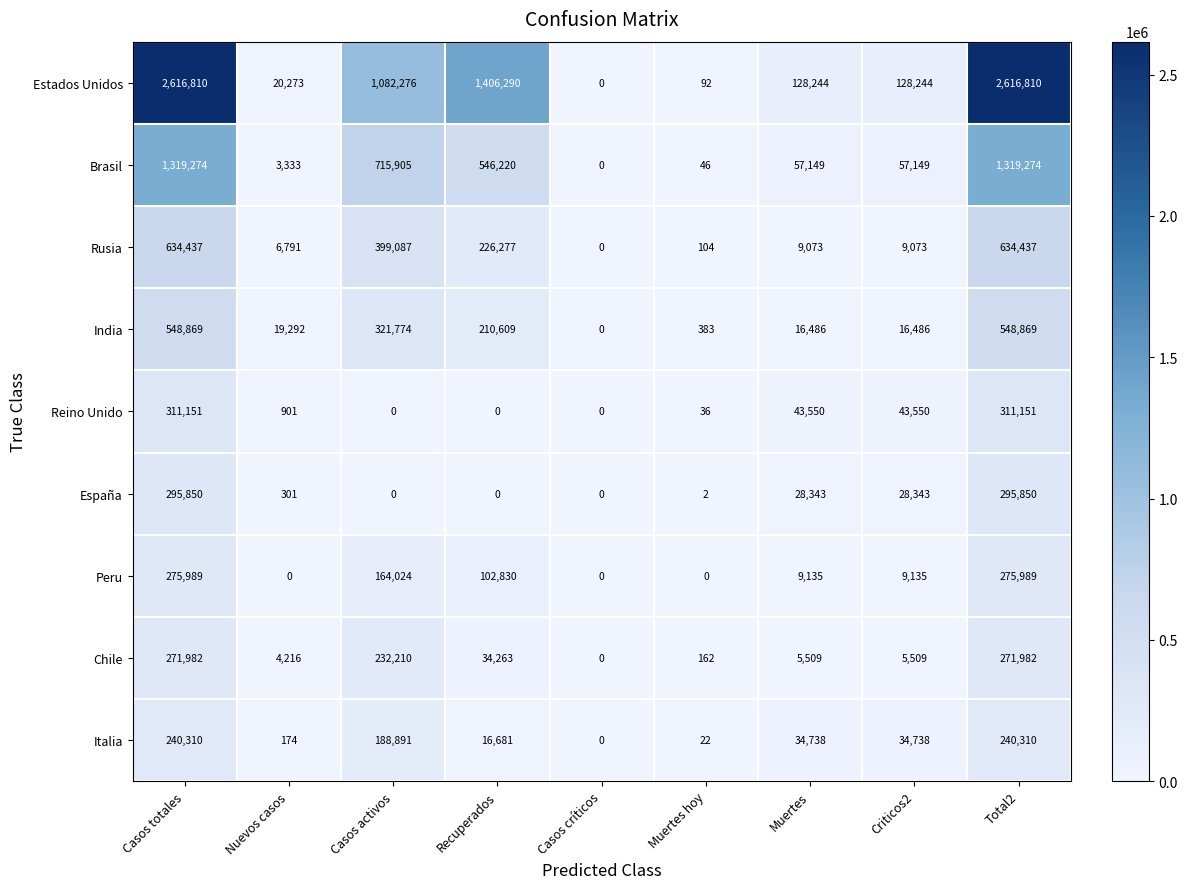

True or false: Reino Unido has a value of 0 at Casos activos.

True